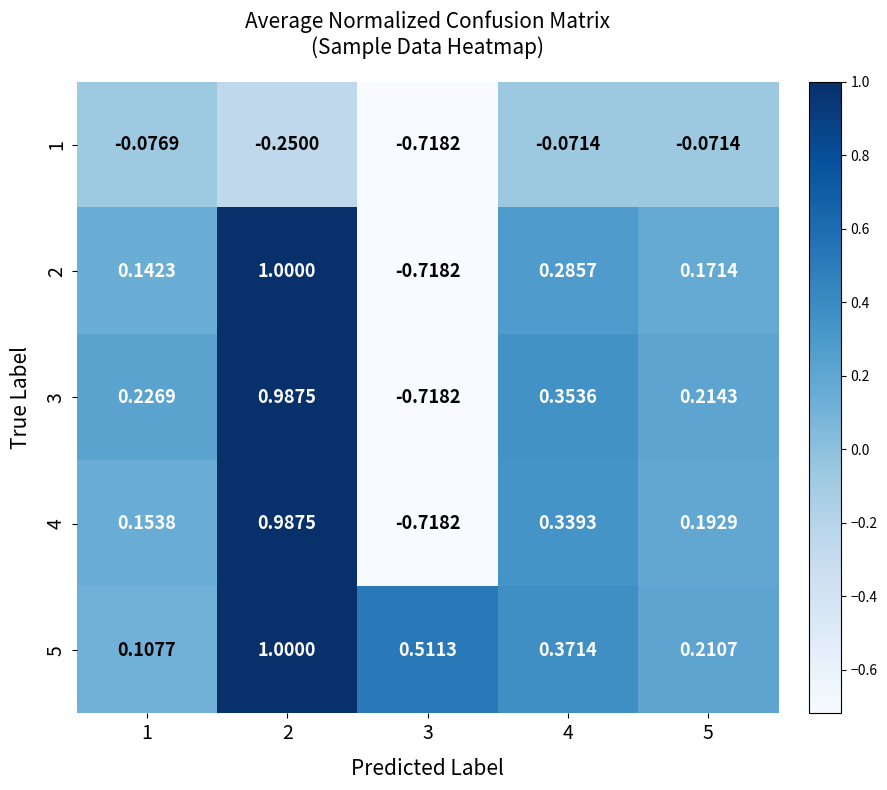

Is the value of 3 at 3 greater than the value of 1 at 1?

No